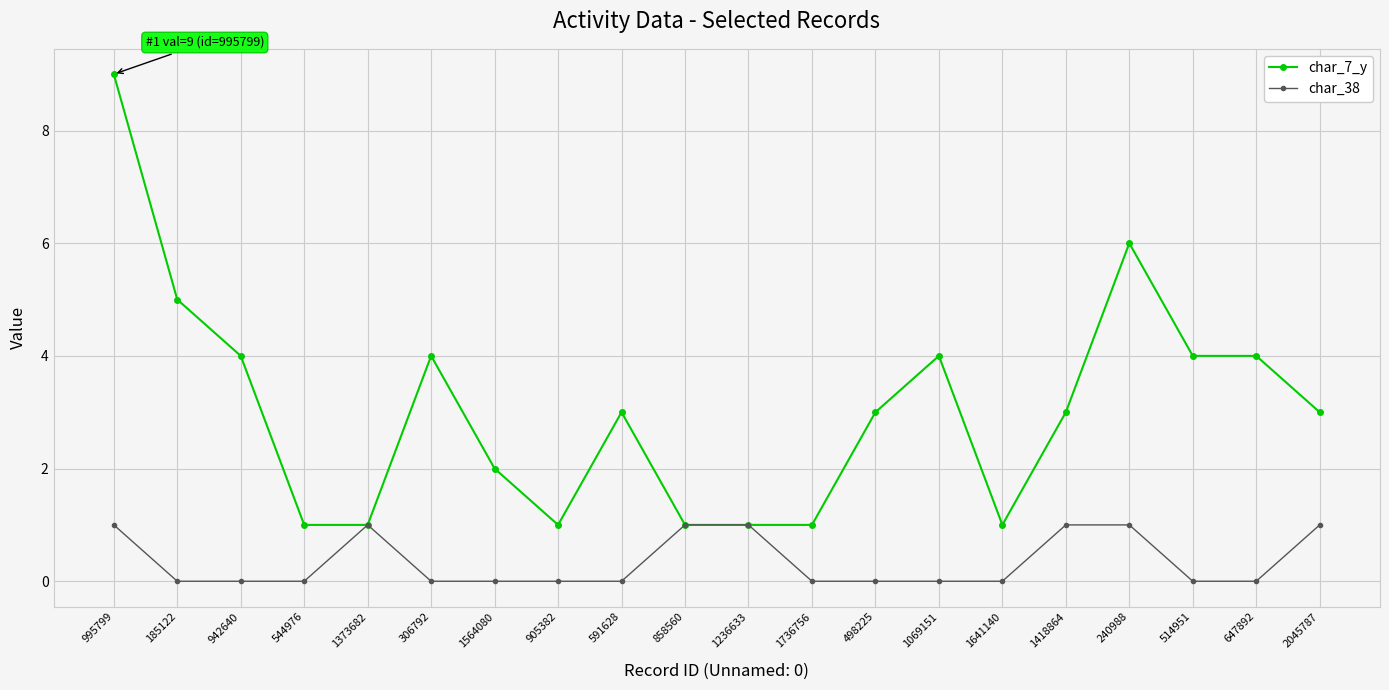

Which series changed the most between 1069151 and 1641140?

char_7_y